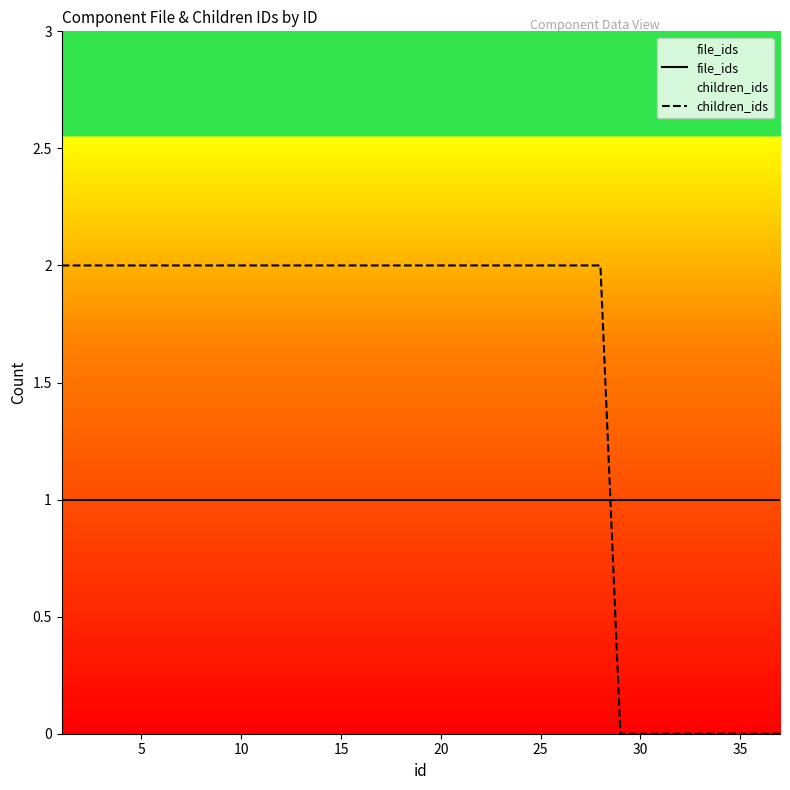

Which series has the largest range (max minus min)?

children_ids